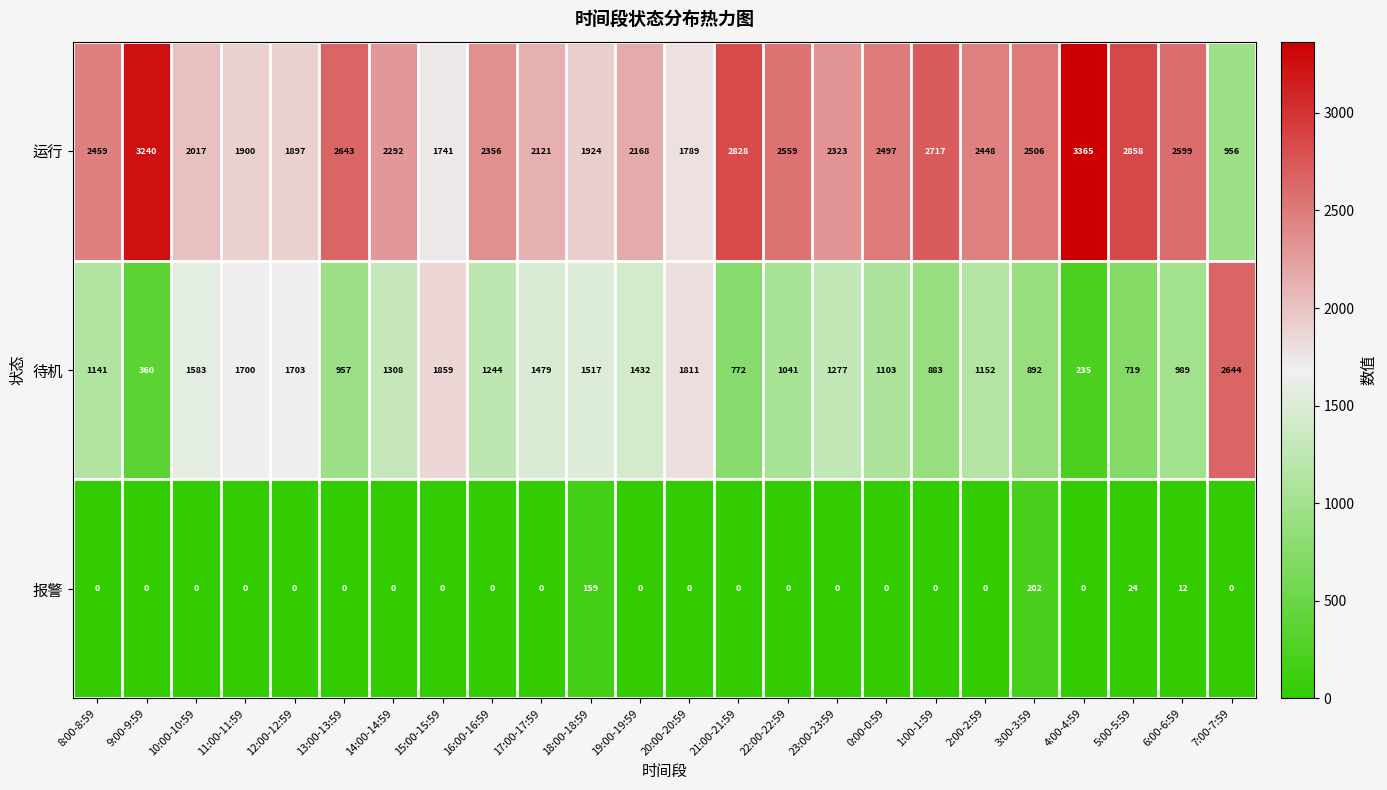

What is the total value across all series at 15:00-15:59?

3600